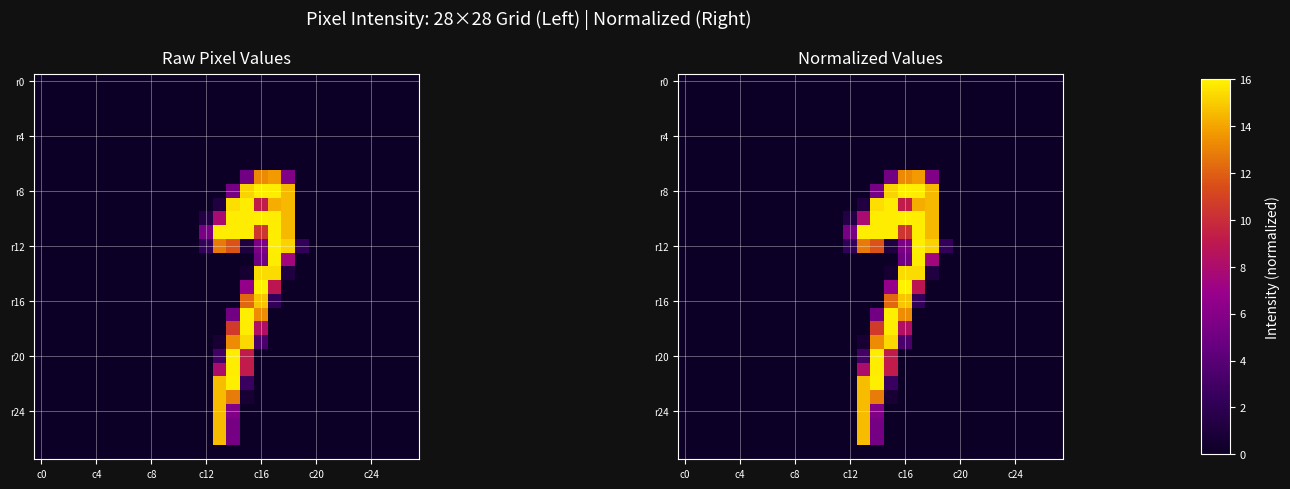

Which has a higher value, 26 or 11?

26